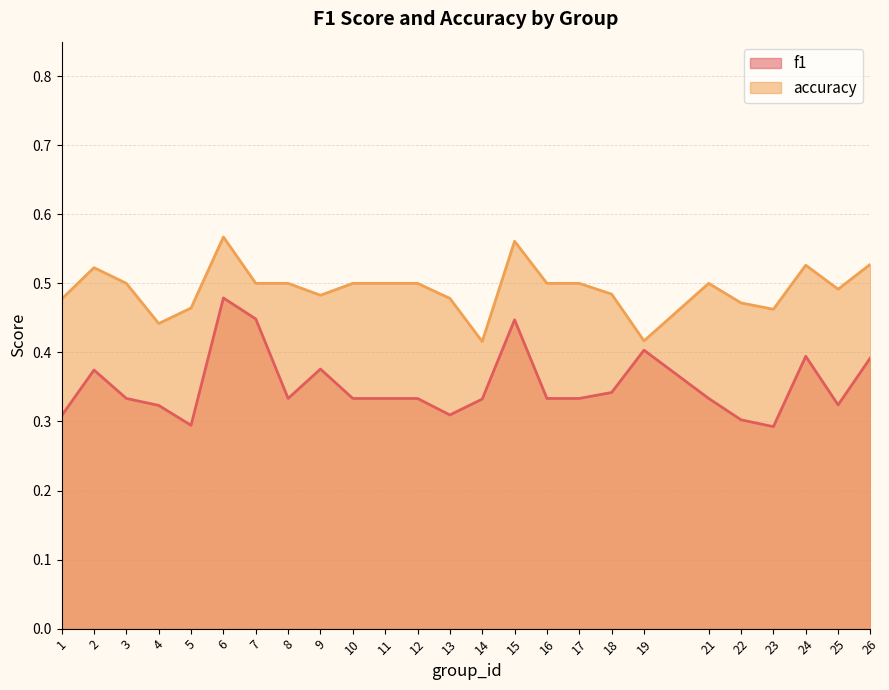

Is it true that accuracy equals 0.2 at 13?

False